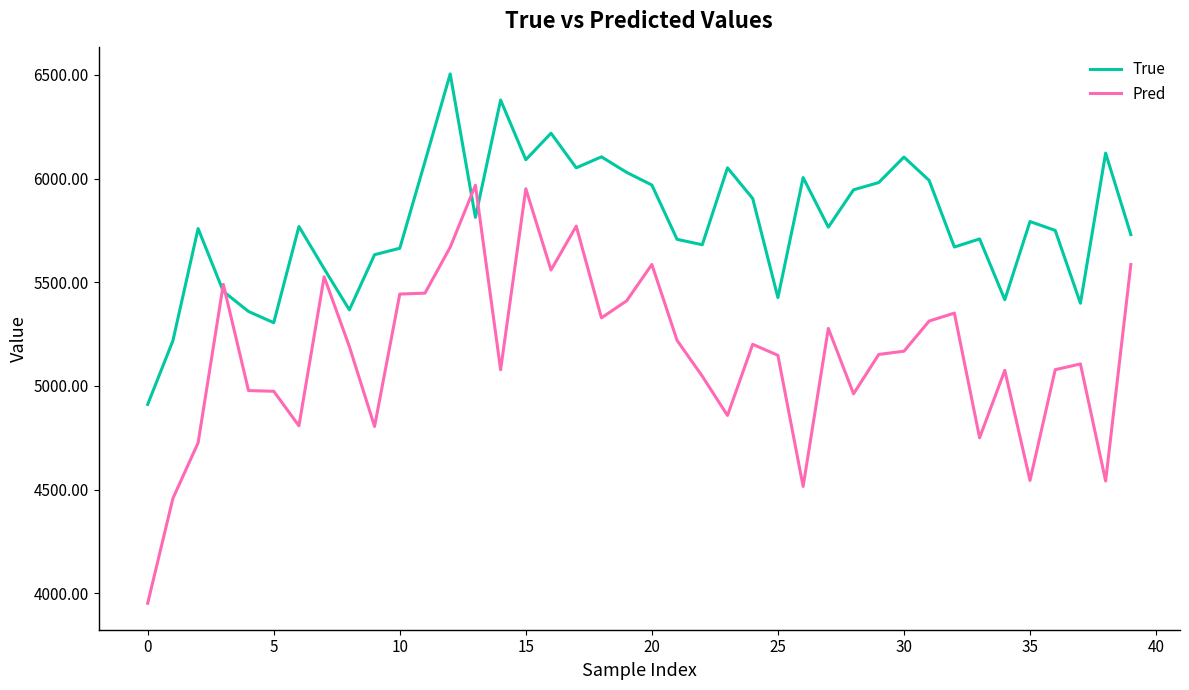

Which series has the largest range (max minus min)?

Pred